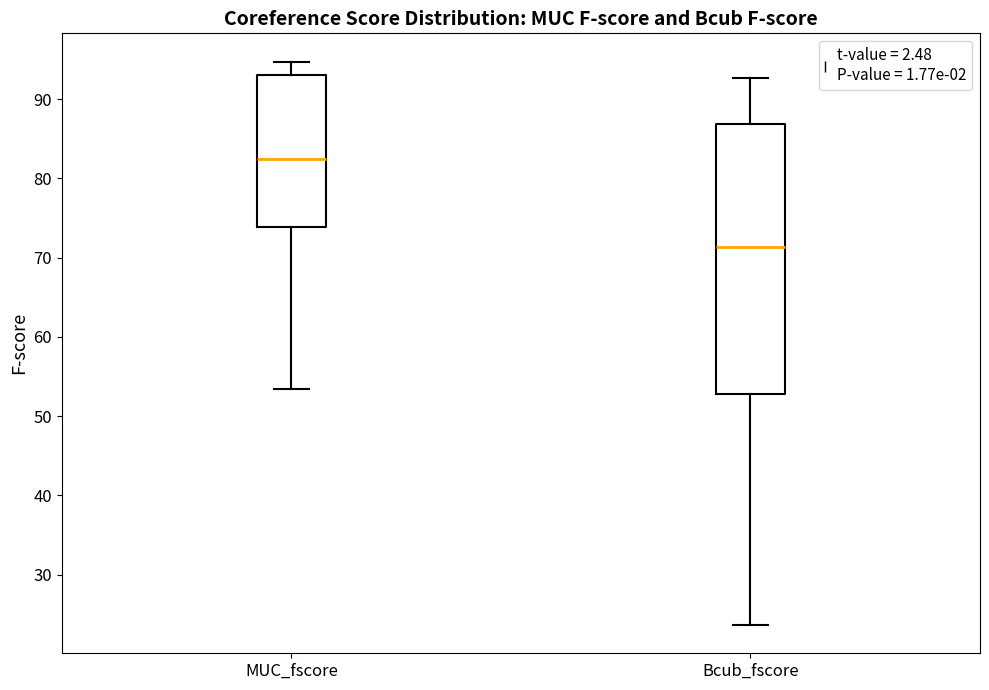

Reading left to right, transcribe this box plot: for each box, give where its median line is, the range the box spans, and where its two whiskers end, as read against the y-axis. The values are not printed on the chart, so give them approximately, as read against the axis.

MUC_fscore: median 82, box 74 to 93, whiskers 53 to 95
Bcub_fscore: median 71, box 53 to 87, whiskers 24 to 93